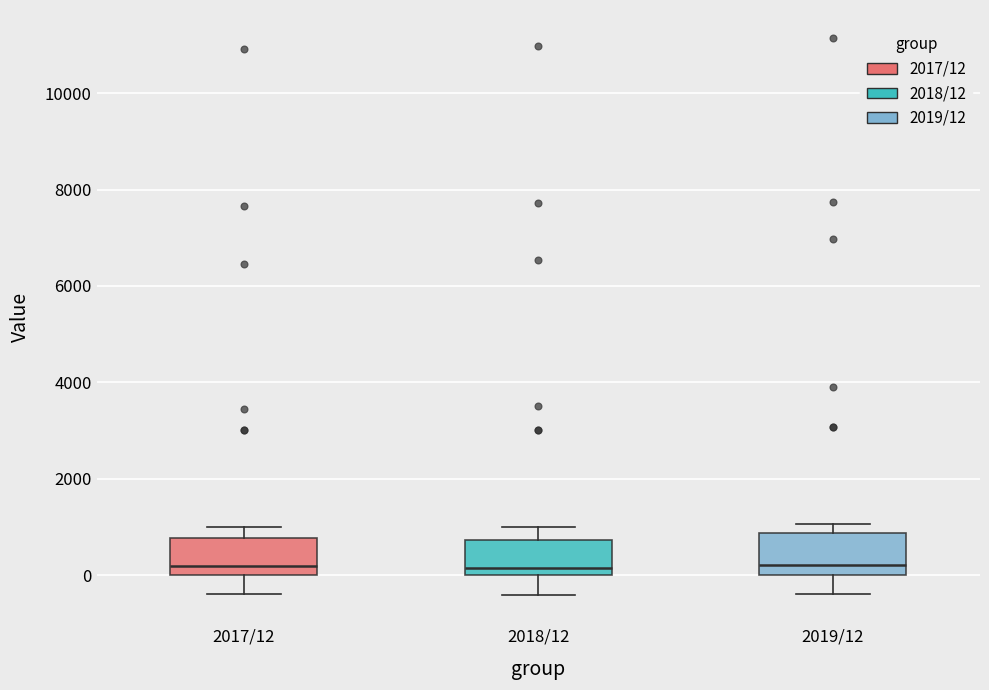

Where does the lower whisker of the box for 2019/12 end on the y-axis? The values are not printed on the chart, so give them approximately, as read against the axis.

-400